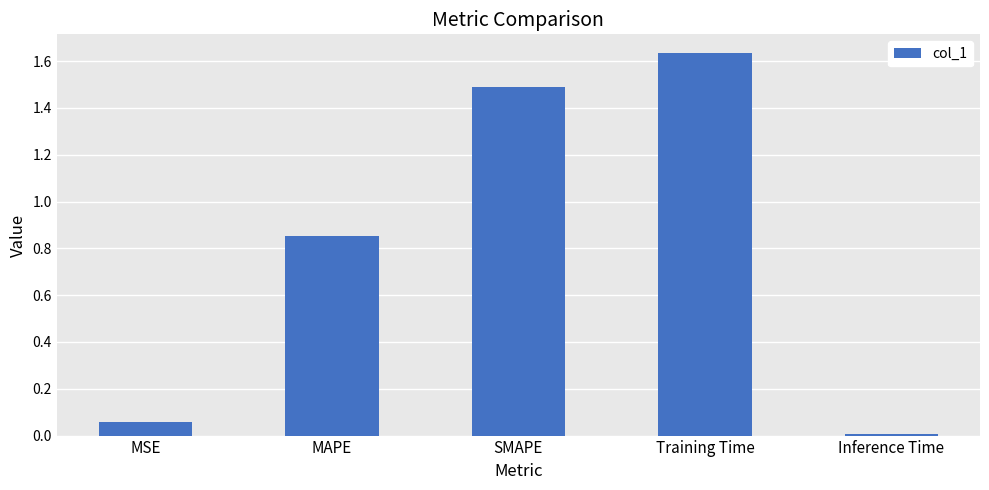

Between SMAPE and Training Time, which is larger?

Training Time